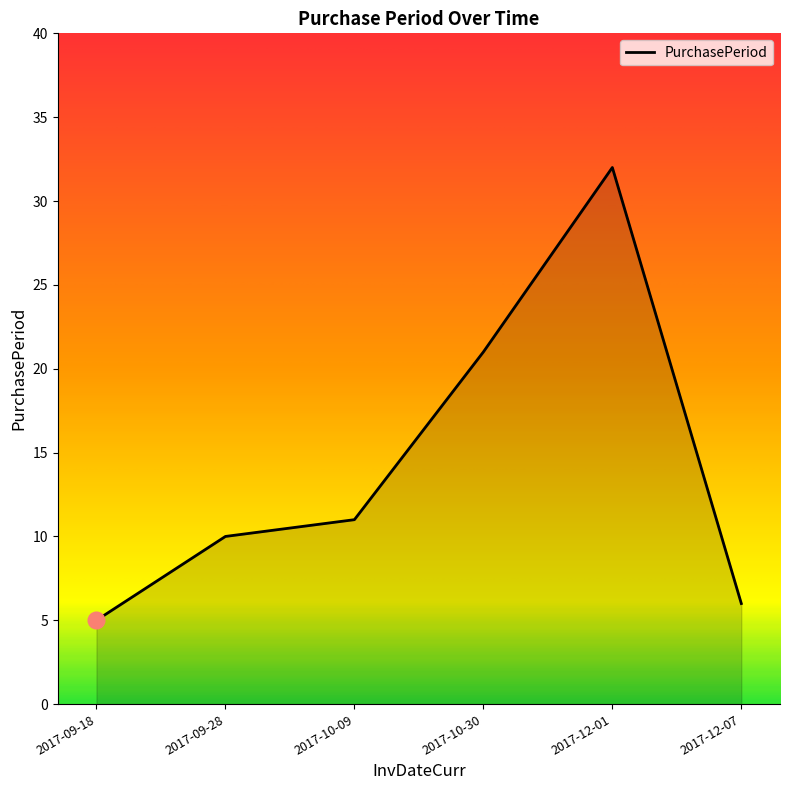

What is the difference between the values at 2017-09-18 and 2017-10-30?

16